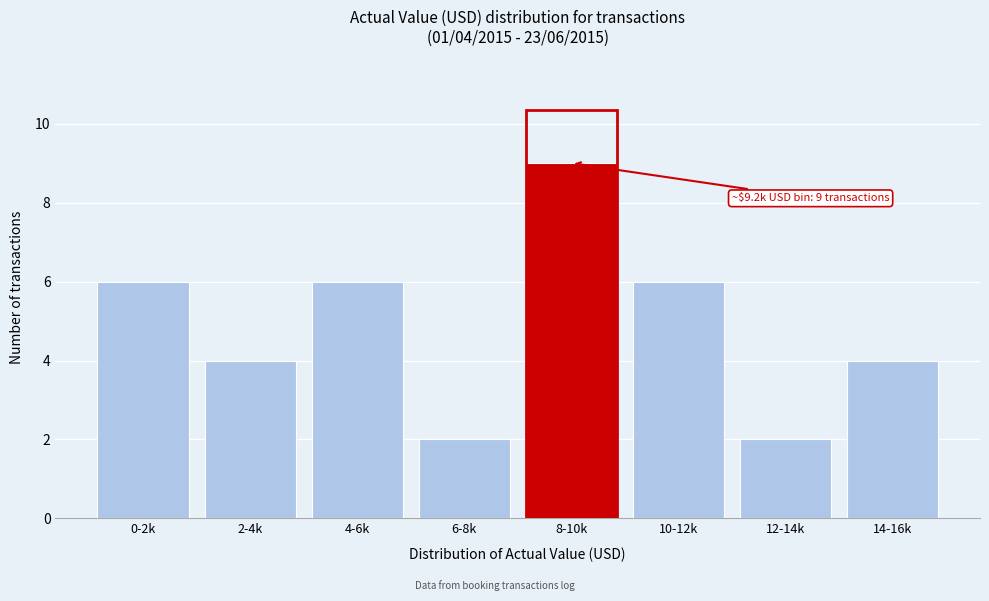

Reading left to right, extract all data points from this chart.

6	4	6	2	9	6	2	4